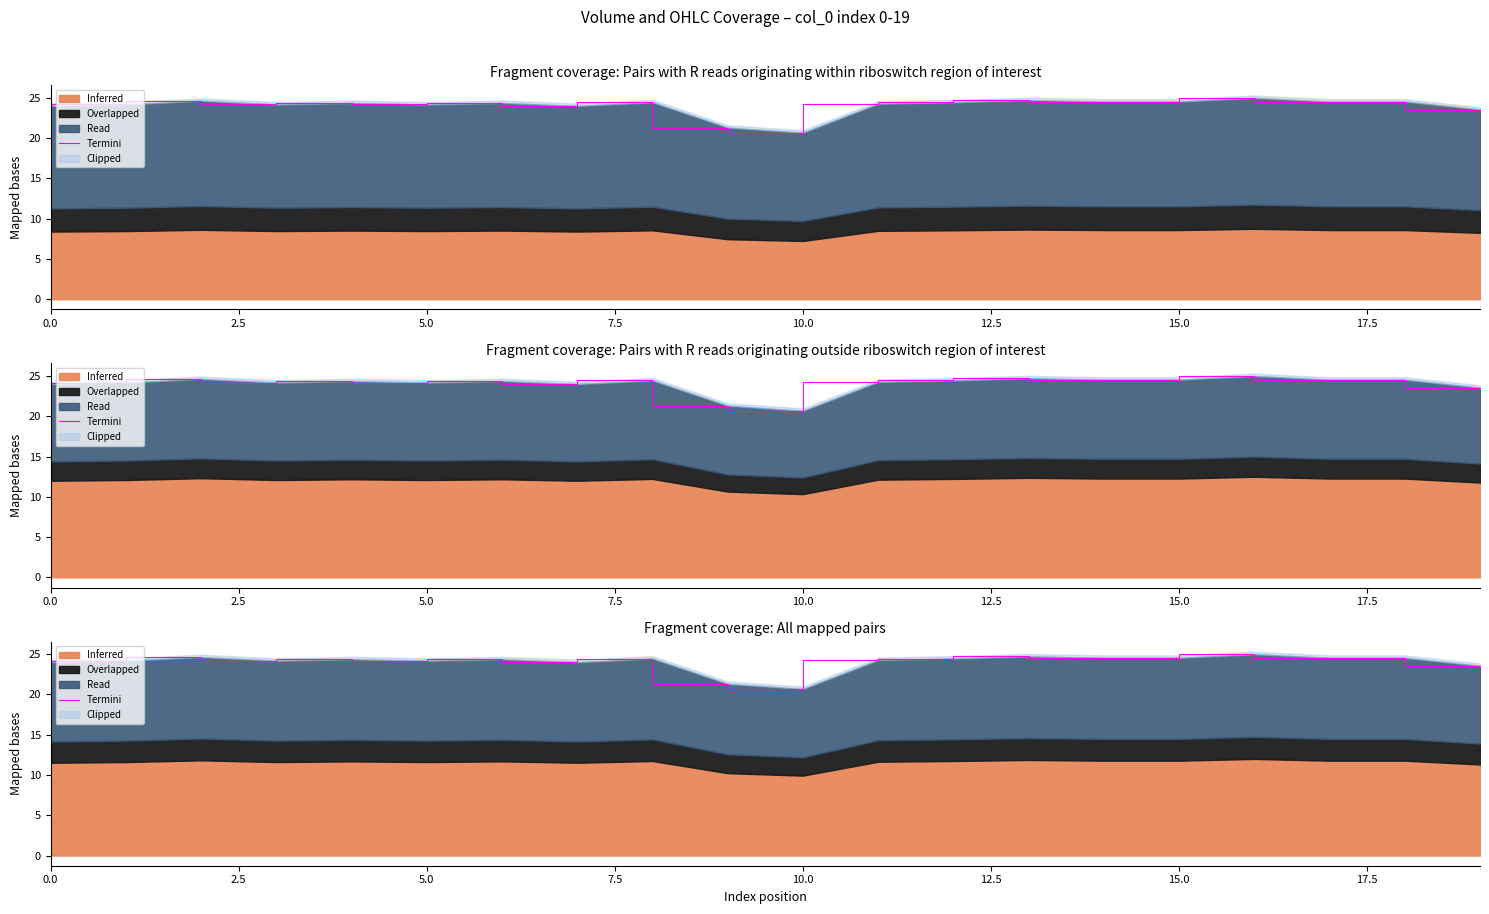

Which label corresponds to the smallest value in the chart?

10